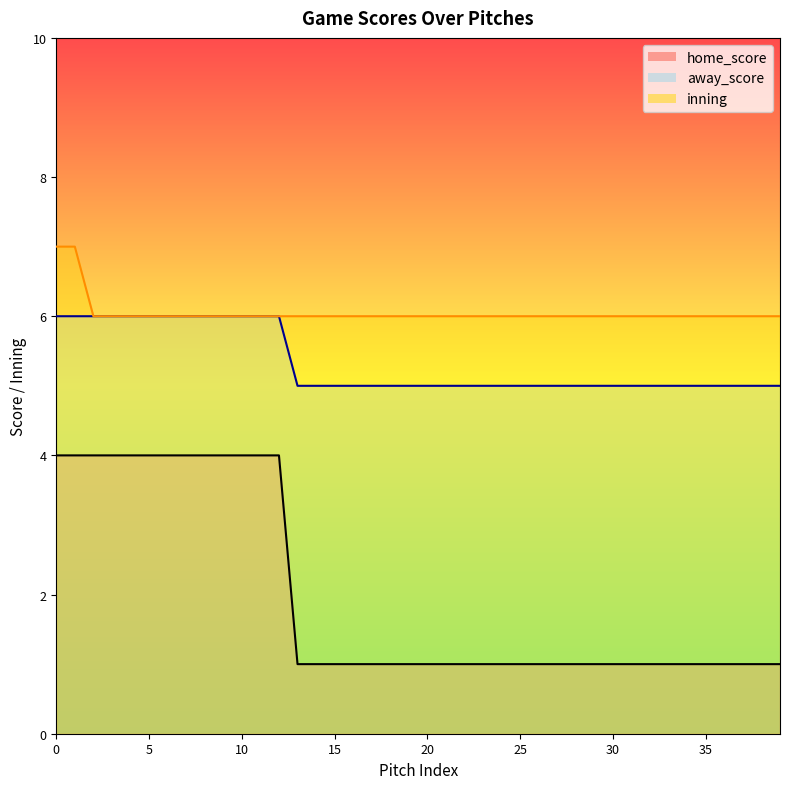

Is it true that inning equals 6 at 20?

True